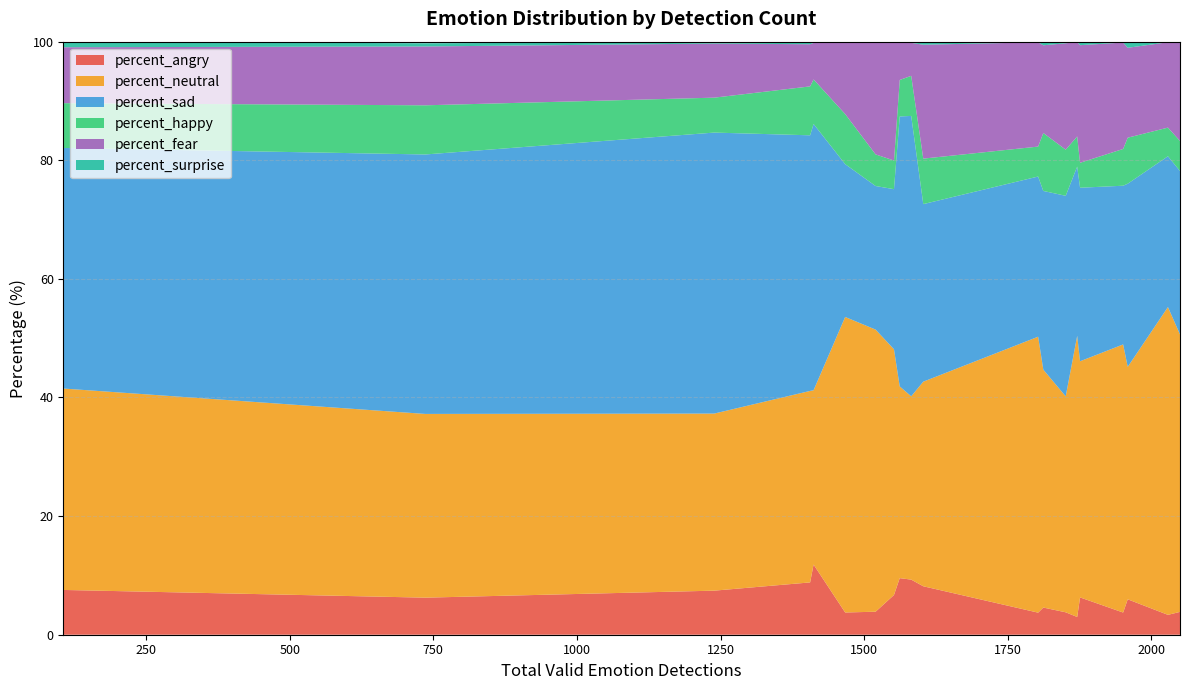

Reading left to right, extract all data points from this chart.

percent_angry: 1520=3.9	1552=6.7	1803=3.7	1951=3.7	2050=3.9	2029=3.4	1871=3.0	1467=3.8	1812=4.6	1851=3.8	1876=6.3	1959=6.0	1603=8.2	106=7.5	736=6.2	1406=8.8	1239=7.4	1412=11.8	1562=9.5	1582=9.3
percent_neutral: 1520=47.6	1552=41.4	1803=46.5	1951=45.2	2050=46.8	2029=51.9	1871=47.4	1467=49.8	1812=40.1	1851=36.4	1876=39.8	1959=39.2	1603=34.5	106=34.0	736=31.0	1406=32.3	1239=29.9	1412=29.4	1562=32.3	1582=30.9
percent_sad: 1520=24.2	1552=27.0	1803=27.0	1951=26.8	2050=27.6	2029=25.4	1871=28.5	1467=25.8	1812=30.1	1851=33.8	1876=29.3	1959=30.9	1603=29.9	106=40.6	736=43.8	1406=43.1	1239=47.4	1412=44.9	1562=45.5	1582=47.3
percent_happy: 1520=5.3	1552=4.8	1803=5.0	1951=6.2	2050=5.1	2029=4.8	1871=5.1	1467=8.4	1812=9.8	1851=7.8	1876=4.2	1959=7.8	1603=7.7	106=7.5	736=8.3	1406=8.2	1239=5.9	1412=7.5	1562=6.2	1582=6.8
percent_fear: 1520=19.0	1552=20.0	1803=17.6	1951=17.9	2050=16.6	2029=14.4	1871=15.9	1467=12.2	1812=14.8	1851=17.9	1876=19.8	1959=15.2	1603=19.2	106=9.4	736=9.9	1406=7.1	1239=9.1	1412=6.2	1562=6.5	1582=5.6
percent_surprise: 1520=0.0	1552=0.0	1803=0.1	1951=0.1	2050=0.1	2029=0.1	1871=0.1	1467=0.0	1812=0.6	1851=0.3	1876=0.5	1959=1.0	1603=0.4	106=0.9	736=0.5	1406=0.2	1239=0.2	1412=0.2	1562=0.0	1582=0.1